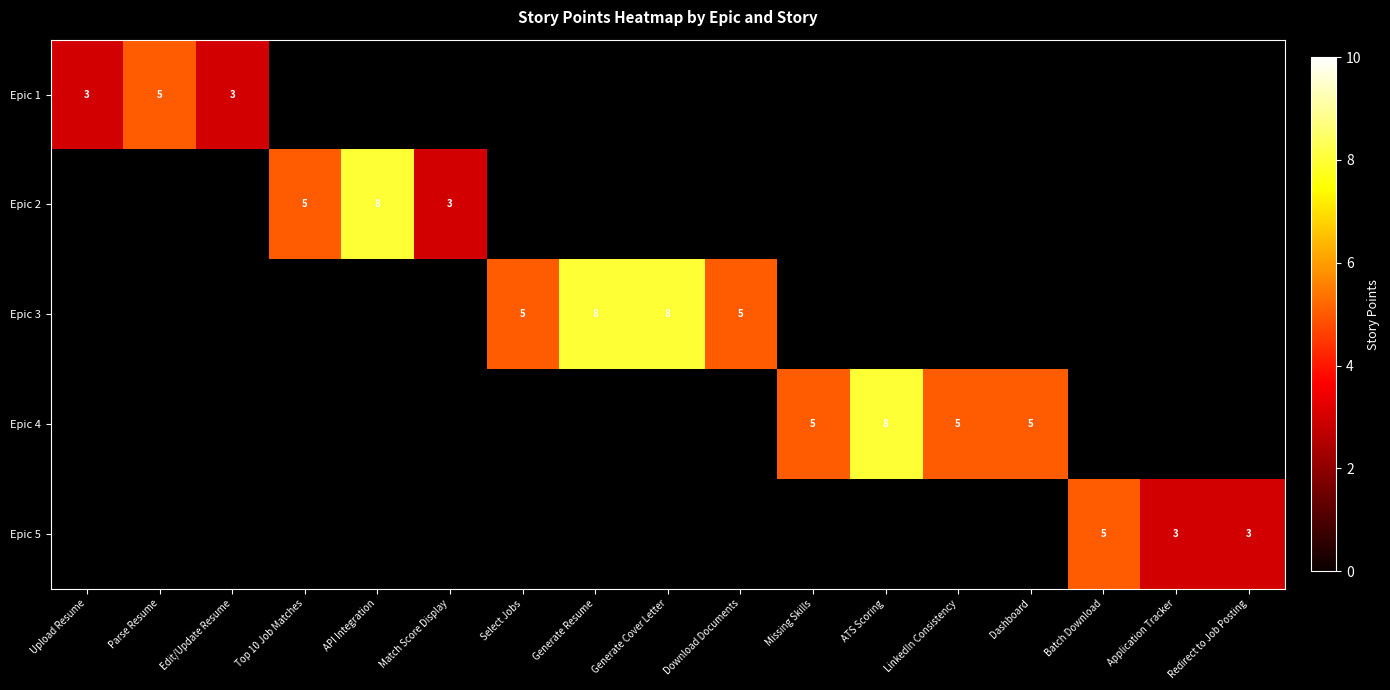

Is it true that Epic 4 equals 3 at LinkedIn Consistency?

False